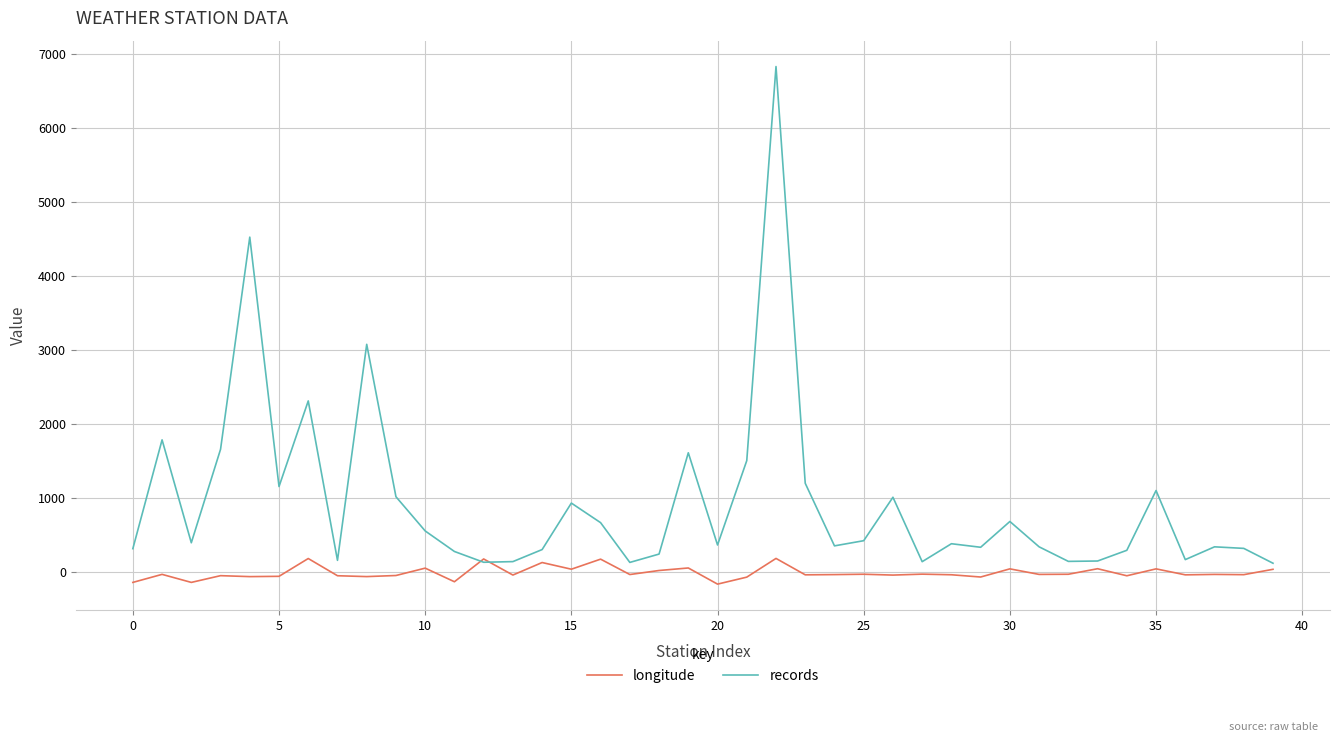

What is the highest value of the records series?

6835.0